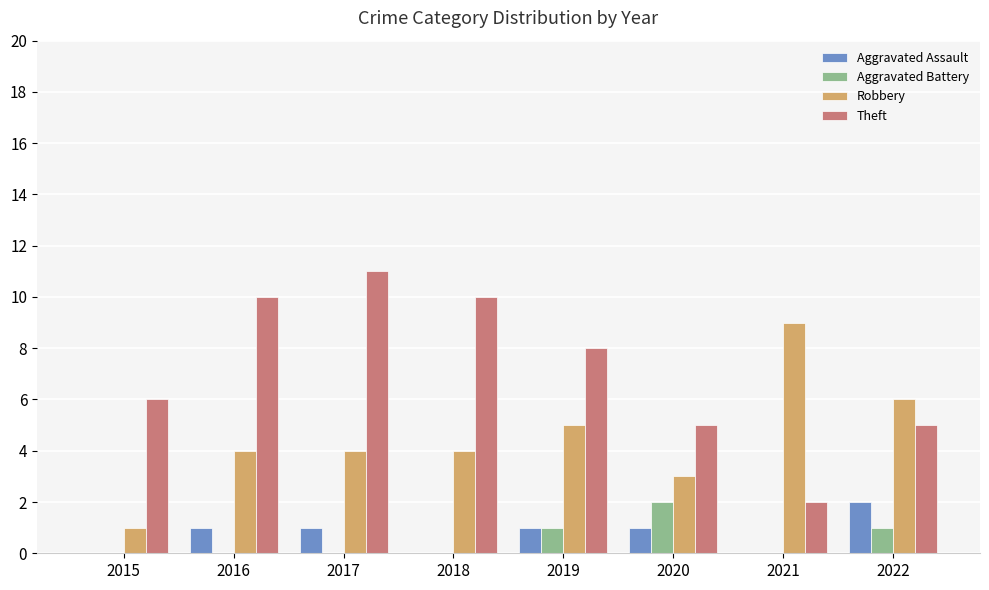

Are the bars grouped side by side (vs. stacked)?

Yes